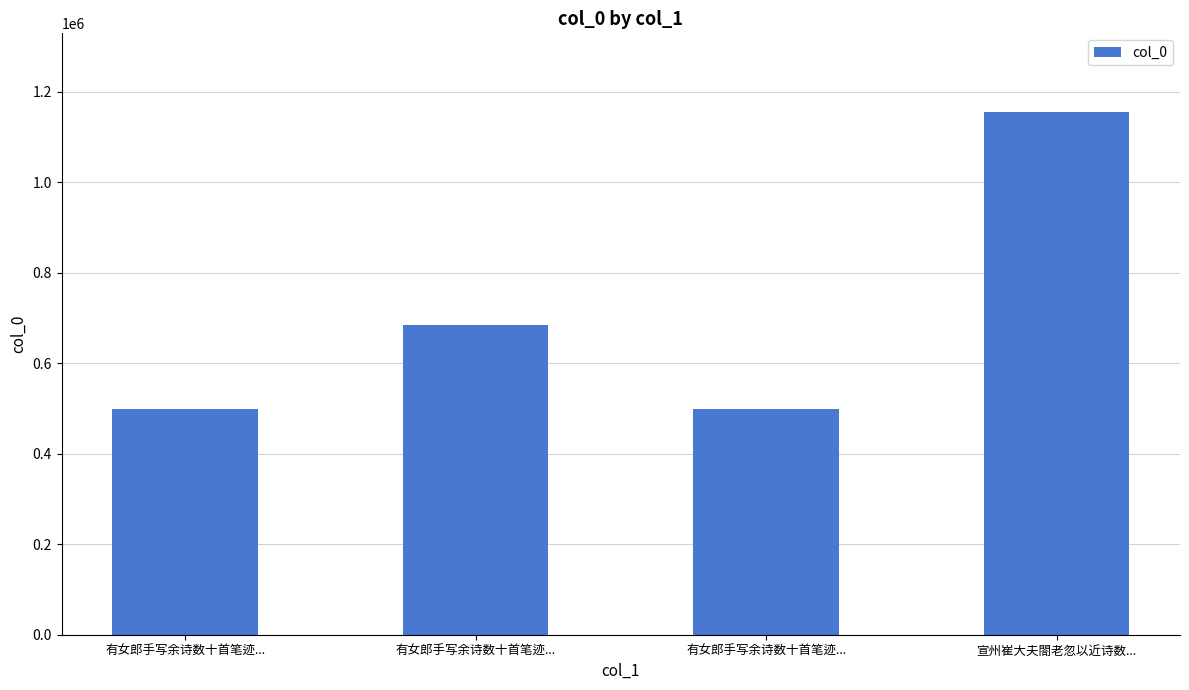

What is the average value?

709400